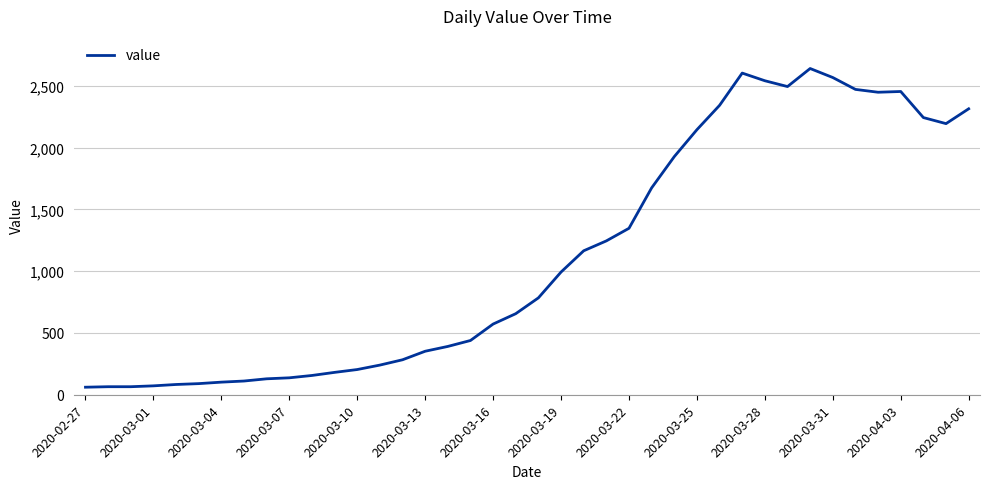

What is the greatest value displayed?

2640